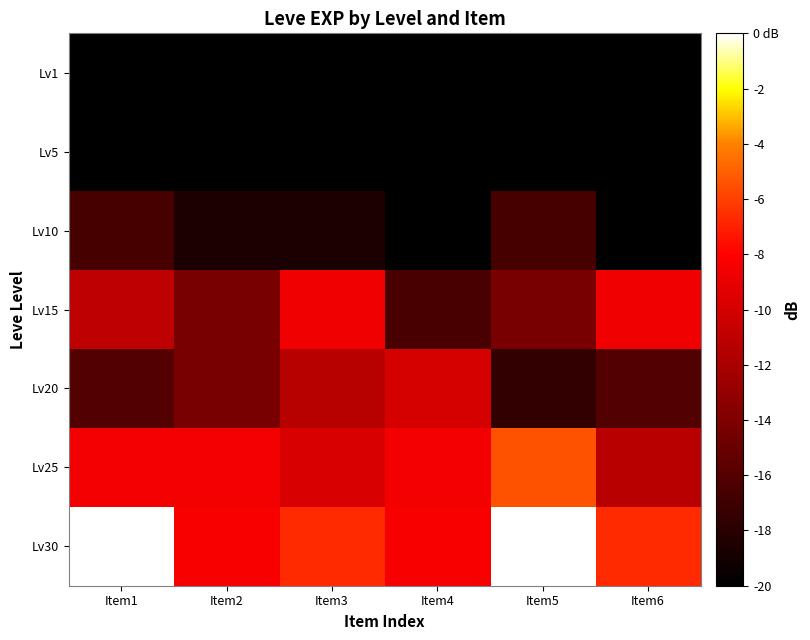

What is the minimum value shown in the chart?

-20.0